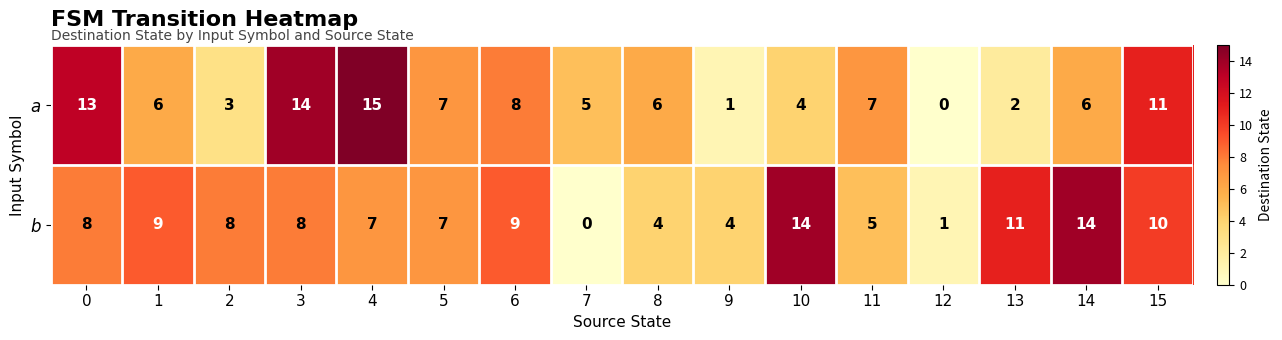

How many data points does each series have?

16